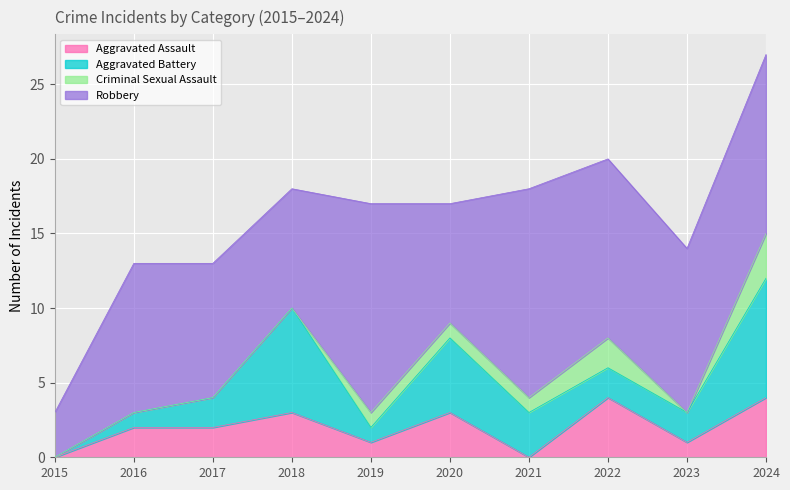

List the series in order of their peak value, highest first.

Robbery, Aggravated Battery, Aggravated Assault, Criminal Sexual Assault